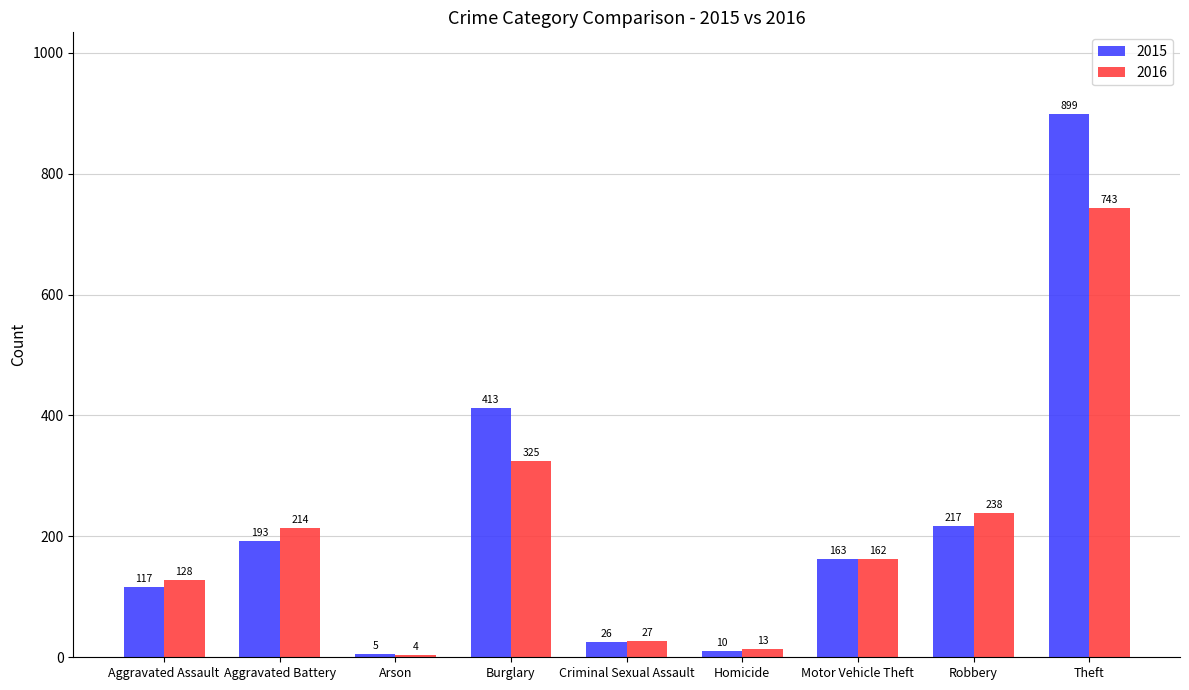

What is the spread (max minus min) of values at Criminal Sexual Assault?

1